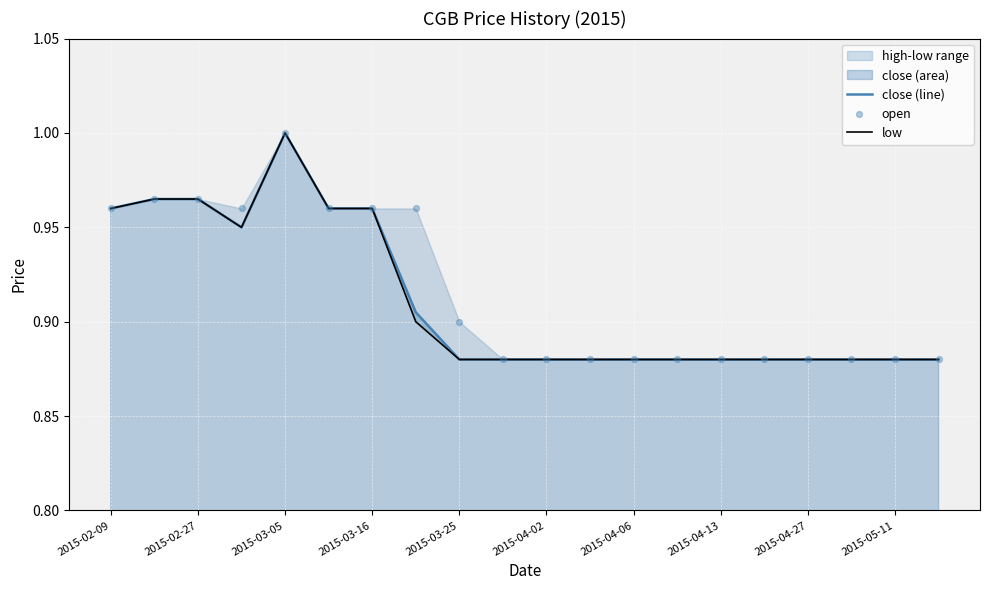

Is it true that close (line) equals 1.4 at 2015-04-27?

False